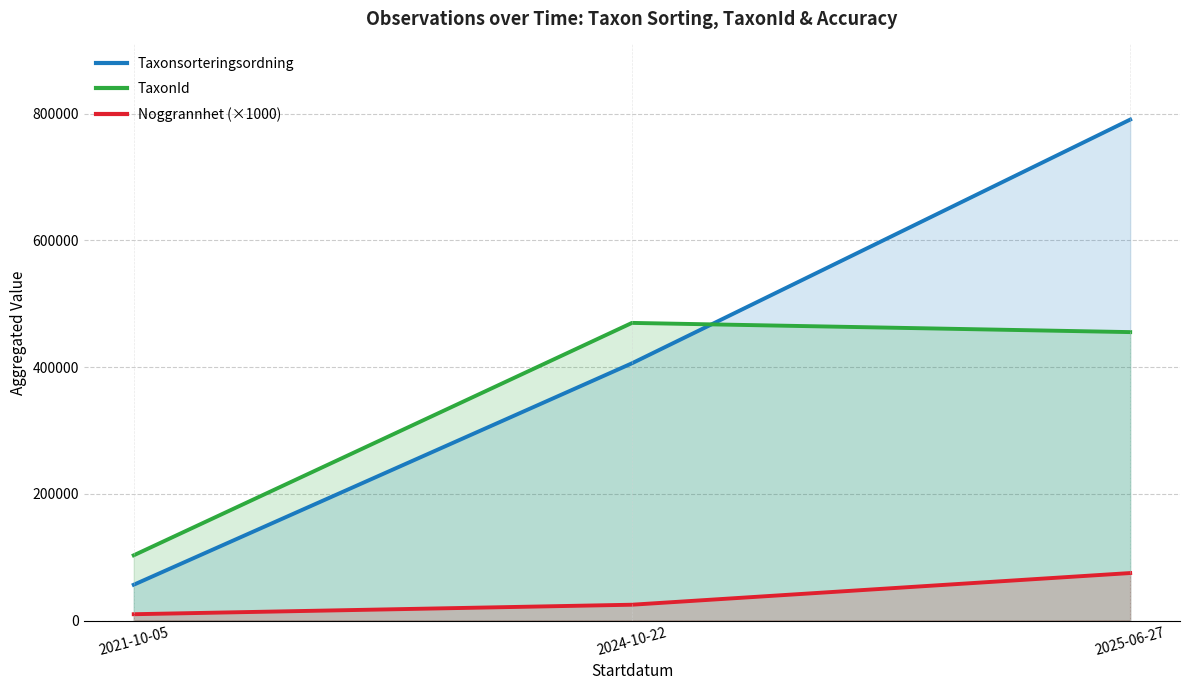

List the series in order of their overall mean, lowest first.

Noggrannhet (×1000), TaxonId, Taxonsorteringsordning